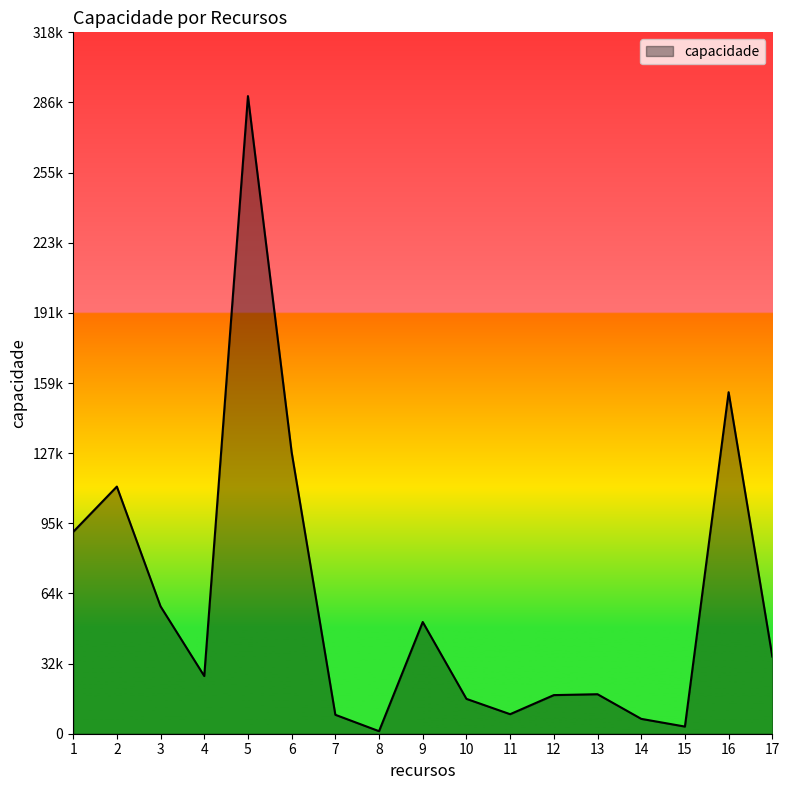

Does the chart display data point markers on the line(s)?

No